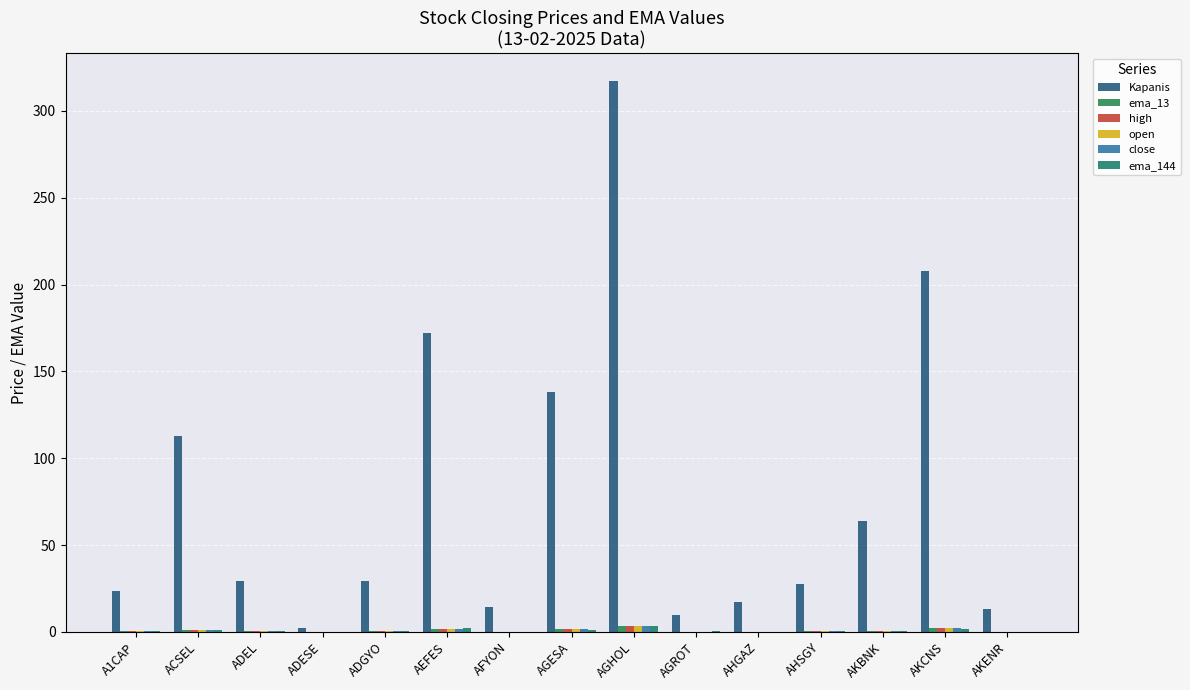

The value of ema_13 at AHGAZ is 0.3. True or false?

False